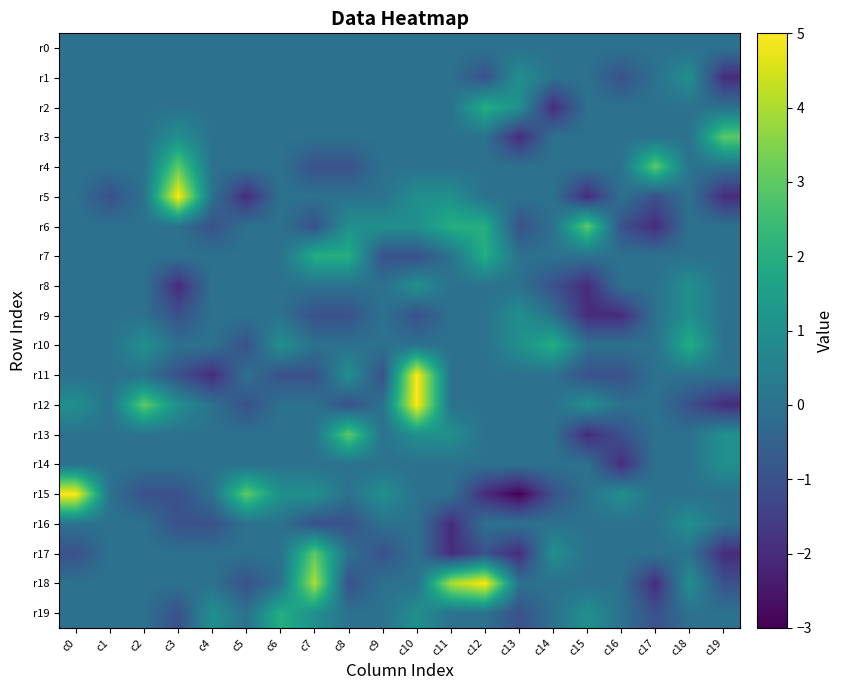

Reading left to right, list all the values displayed in this chart.

r0: c0=0	c1=0	c2=0	c3=0	c4=0	c5=0	c6=0	c7=0	c8=0	c9=0	c10=0	c11=0	c12=0	c13=0	c14=0	c15=0	c16=0	c17=0	c18=0	c19=0
r1: c0=0	c1=0	c2=0	c3=0	c4=0	c5=0	c6=0	c7=0	c8=0	c9=0	c10=0	c11=0	c12=-1	c13=1	c14=0	c15=0	c16=-1	c17=0	c18=1	c19=-2
r2: c0=0	c1=0	c2=0	c3=0	c4=0	c5=0	c6=0	c7=0	c8=0	c9=0	c10=0	c11=0	c12=2	c13=1	c14=-2	c15=0	c16=0	c17=0	c18=0	c19=0
r3: c0=0	c1=0	c2=0	c3=1	c4=0	c5=0	c6=0	c7=0	c8=0	c9=0	c10=0	c11=0	c12=0	c13=-2	c14=0	c15=0	c16=0	c17=0	c18=0	c19=3
r4: c0=0	c1=0	c2=0	c3=3	c4=0	c5=0	c6=0	c7=-1	c8=-1	c9=0	c10=0	c11=0	c12=0	c13=0	c14=0	c15=0	c16=0	c17=3	c18=0	c19=0
r5: c0=0	c1=-1	c2=0	c3=5	c4=0	c5=-2	c6=0	c7=0	c8=0	c9=0	c10=1	c11=1	c12=0	c13=0	c14=0	c15=-2	c16=0	c17=-1	c18=0	c19=-2
r6: c0=0	c1=0	c2=0	c3=0	c4=-1	c5=0	c6=0	c7=-1	c8=1	c9=1	c10=1	c11=2	c12=2	c13=-1	c14=0	c15=3	c16=-1	c17=-2	c18=0	c19=0
r7: c0=0	c1=0	c2=0	c3=0	c4=0	c5=0	c6=0	c7=2	c8=2	c9=-1	c10=-1	c11=0	c12=2	c13=0	c14=0	c15=0	c16=0	c17=0	c18=0	c19=0
r8: c0=0	c1=0	c2=0	c3=-2	c4=0	c5=0	c6=0	c7=0	c8=0	c9=0	c10=1	c11=0	c12=0	c13=0	c14=-1	c15=-2	c16=0	c17=0	c18=1	c19=0
r9: c0=0	c1=0	c2=0	c3=-1	c4=0	c5=0	c6=0	c7=-1	c8=-1	c9=0	c10=-1	c11=0	c12=0	c13=1	c14=0	c15=-2	c16=-2	c17=0	c18=1	c19=0
r10: c0=0	c1=0	c2=1	c3=0	c4=0	c5=-1	c6=1	c7=0	c8=0	c9=0	c10=0	c11=0	c12=0	c13=1	c14=2	c15=0	c16=0	c17=0	c18=2	c19=0
r11: c0=0	c1=0	c2=0	c3=-1	c4=-2	c5=0	c6=-1	c7=-1	c8=1	c9=-1	c10=5	c11=0	c12=0	c13=0	c14=0	c15=-1	c16=-1	c17=0	c18=0	c19=0
r12: c0=1	c1=0	c2=3	c3=1	c4=0	c5=-1	c6=0	c7=0	c8=-1	c9=0	c10=5	c11=0	c12=0	c13=0	c14=0	c15=1	c16=0	c17=0	c18=-1	c19=-2
r13: c0=0	c1=0	c2=0	c3=0	c4=0	c5=0	c6=0	c7=0	c8=3	c9=0	c10=1	c11=1	c12=0	c13=0	c14=0	c15=-2	c16=-1	c17=0	c18=0	c19=1
r14: c0=0	c1=0	c2=0	c3=0	c4=0	c5=0	c6=0	c7=0	c8=0	c9=0	c10=0	c11=0	c12=0	c13=0	c14=0	c15=0	c16=-2	c17=0	c18=0	c19=1
r15: c0=5	c1=0	c2=-1	c3=-1	c4=0	c5=3	c6=1	c7=1	c8=0	c9=1	c10=0	c11=0	c12=-2	c13=-3	c14=-1	c15=0	c16=1	c17=0	c18=0	c19=0
r16: c0=0	c1=0	c2=0	c3=-1	c4=-1	c5=0	c6=0	c7=-1	c8=-1	c9=0	c10=0	c11=-2	c12=0	c13=0	c14=0	c15=0	c16=0	c17=0	c18=1	c19=0
r17: c0=-1	c1=0	c2=0	c3=0	c4=0	c5=0	c6=0	c7=3	c8=0	c9=-1	c10=0	c11=-2	c12=-1	c13=-2	c14=1	c15=0	c16=0	c17=0	c18=0	c19=-2
r18: c0=0	c1=0	c2=0	c3=0	c4=0	c5=-1	c6=0	c7=4	c8=-1	c9=0	c10=0	c11=4	c12=5	c13=0	c14=0	c15=0	c16=0	c17=-2	c18=1	c19=-1
r19: c0=0	c1=0	c2=0	c3=-1	c4=1	c5=0	c6=2	c7=1	c8=0	c9=0	c10=1	c11=0	c12=0	c13=-1	c14=0	c15=1	c16=0	c17=-1	c18=0	c19=0